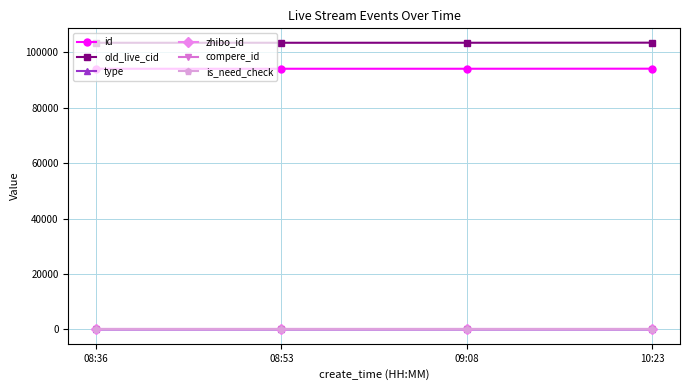

Is this an area chart (filled region under the line)?

No